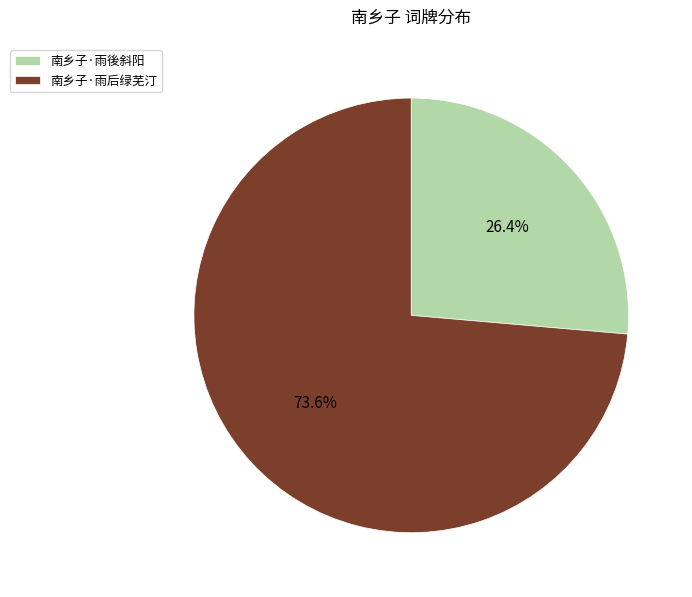

To the nearest percent, what percentage of the pie is 南乡子·雨後斜阳?

26%